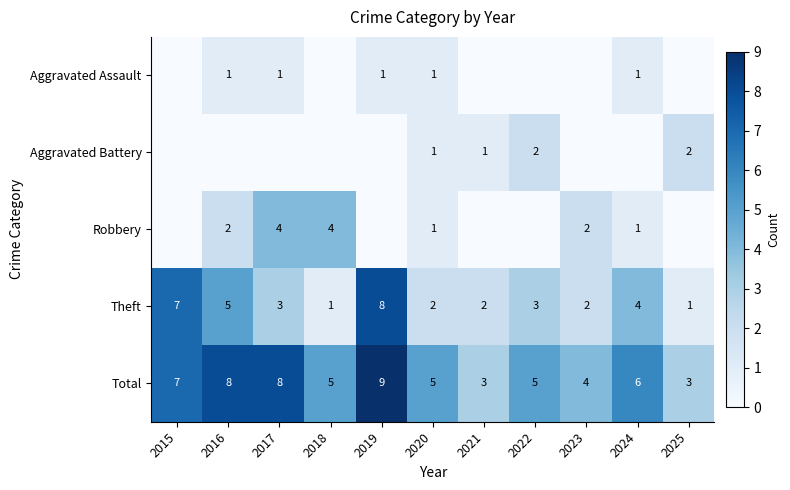

How many Theft values are between 2 and 5?

7